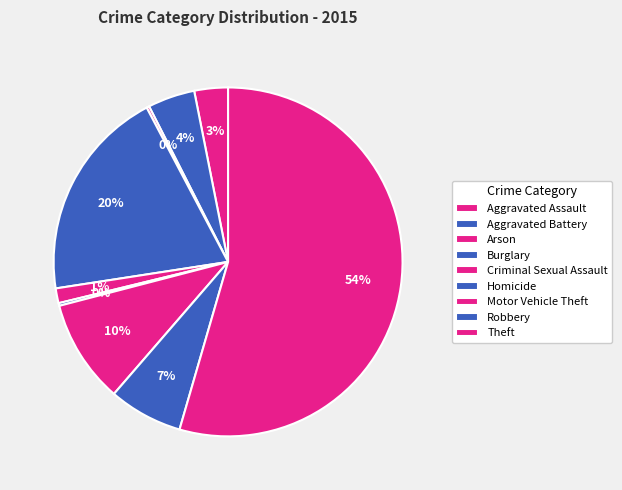

How many slices are in this pie chart?

9